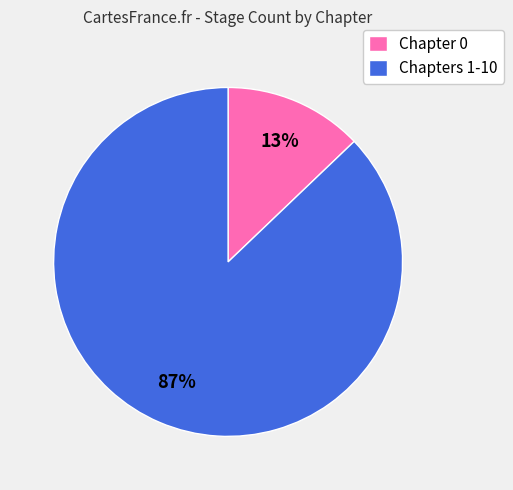

Does any single category account for the majority?

Yes